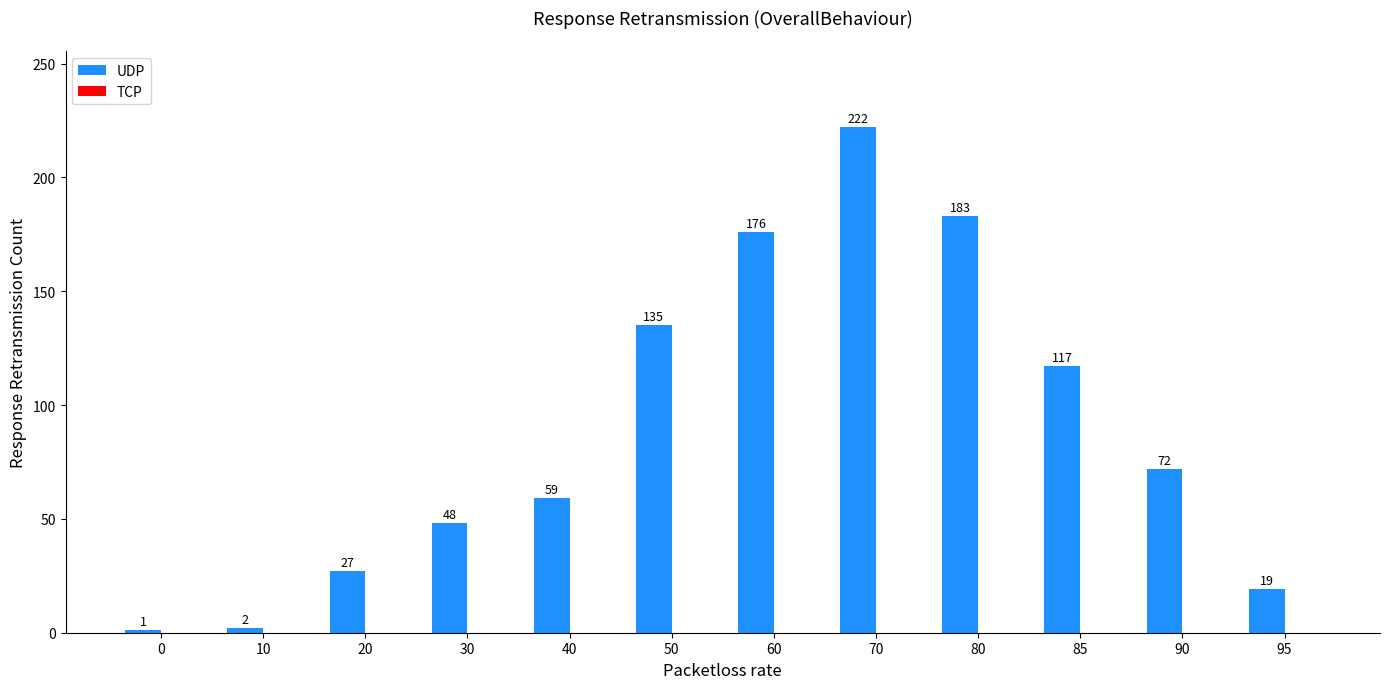

Reading left to right, list all the values displayed in this chart.

1	2	27	48	59	135	176	222	183	117	72	19